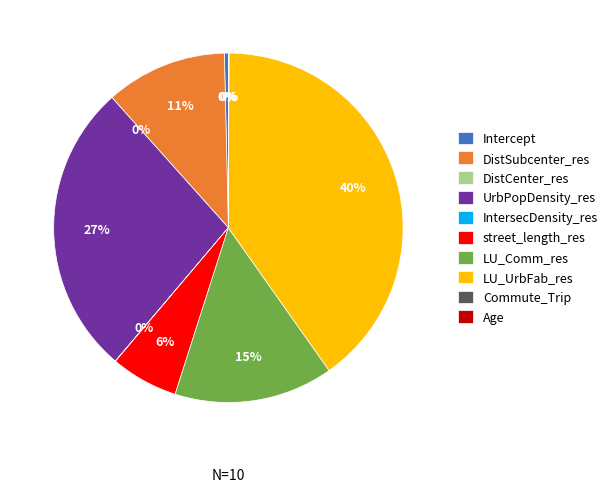

To the nearest percent, what is the difference between the largest and smallest slice percentages?

40%